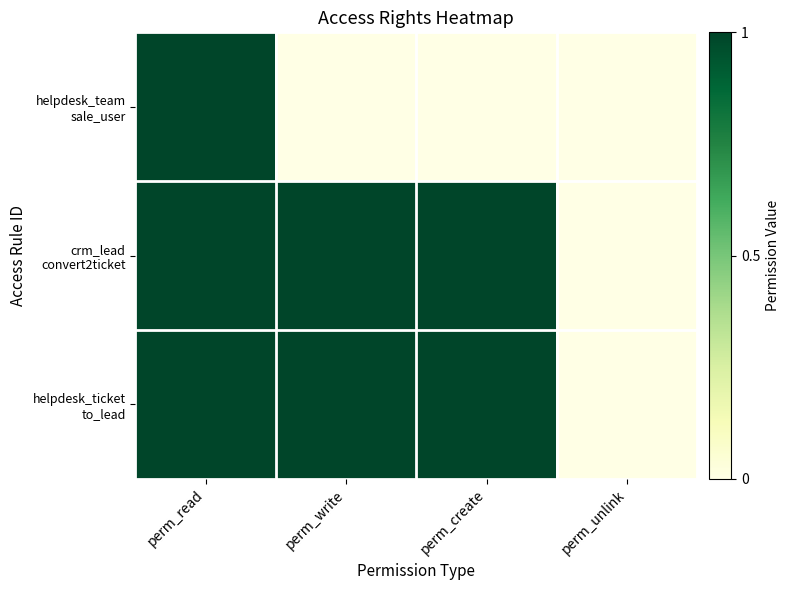

Which series changed the most between perm_read and perm_write?

helpdesk_team sale_user